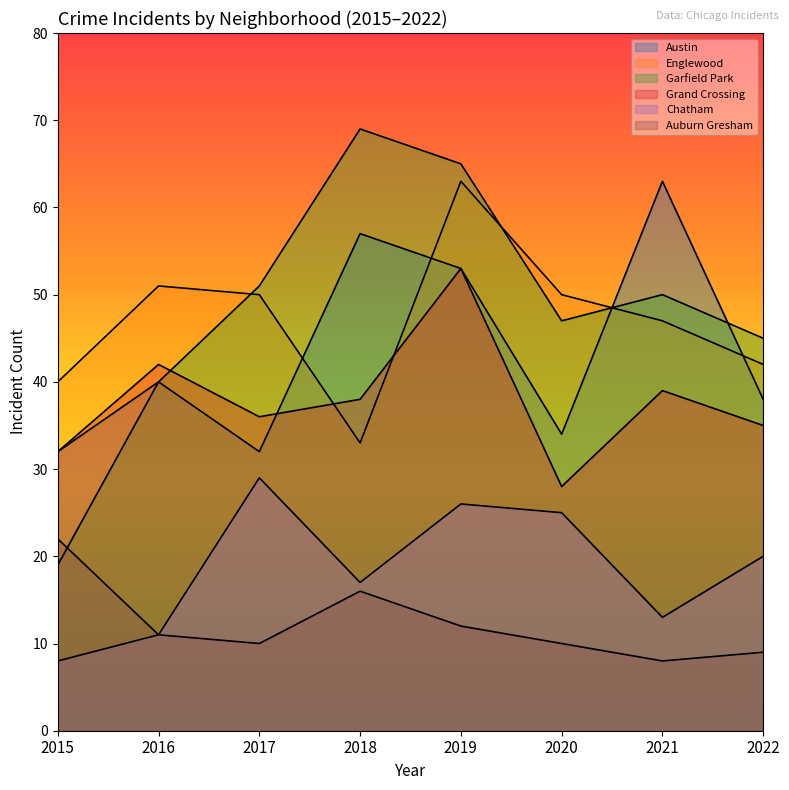

What is the difference between the Austin values at 2016 and 2018?

17